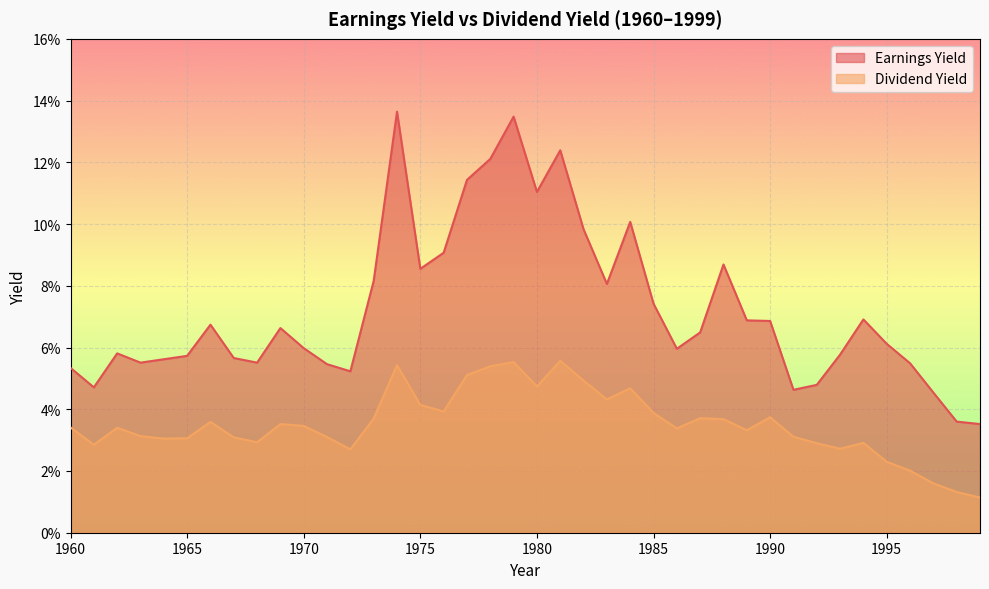

What is the difference between the highest and lowest values at 1974?

0.1